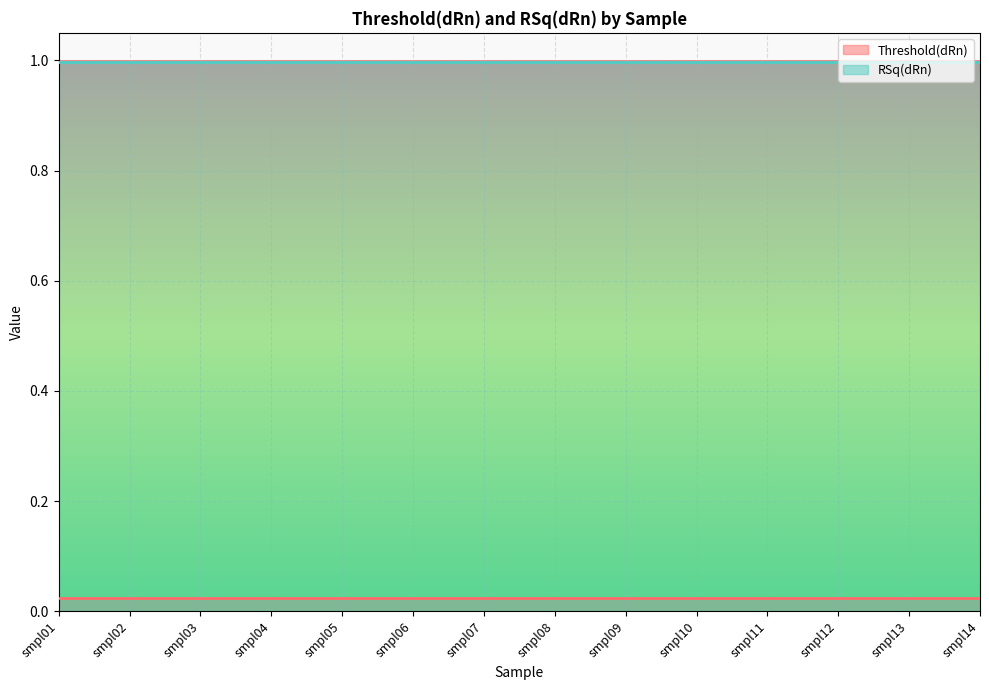

Which series has the largest range (max minus min)?

Threshold(dRn)